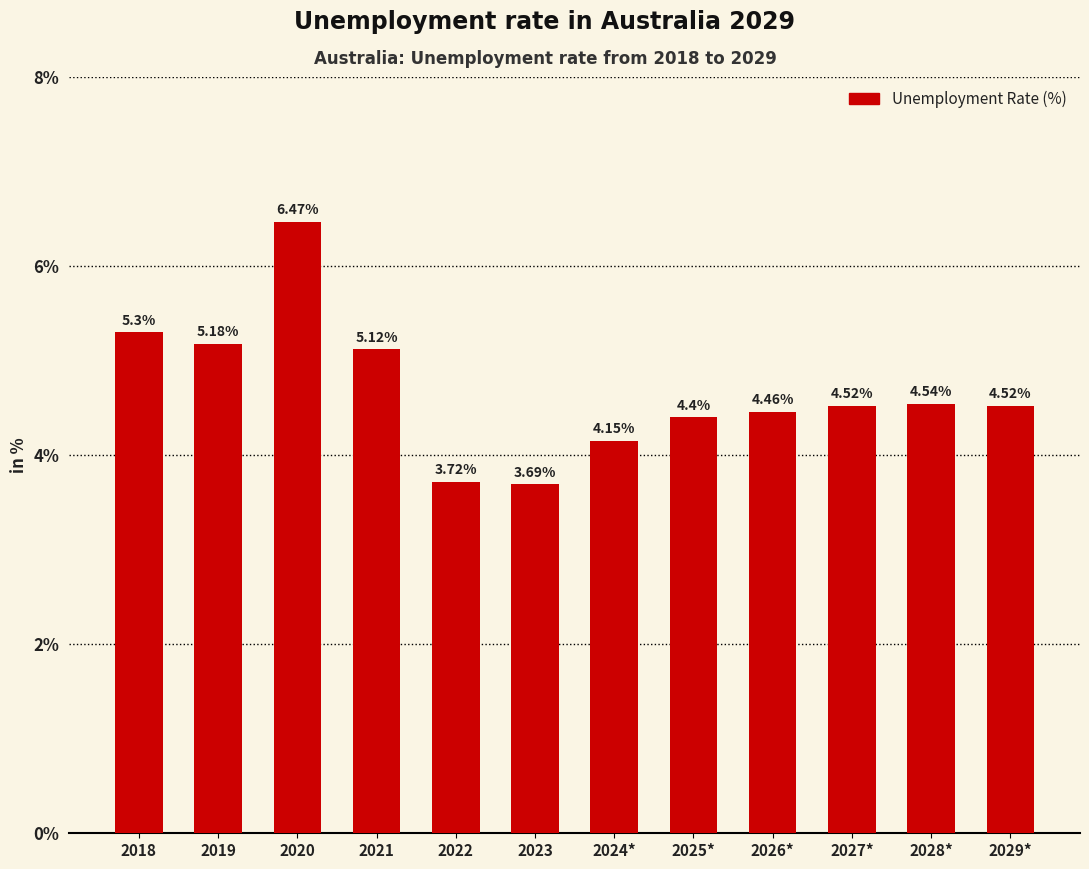

What is the sum of all values?

56.1